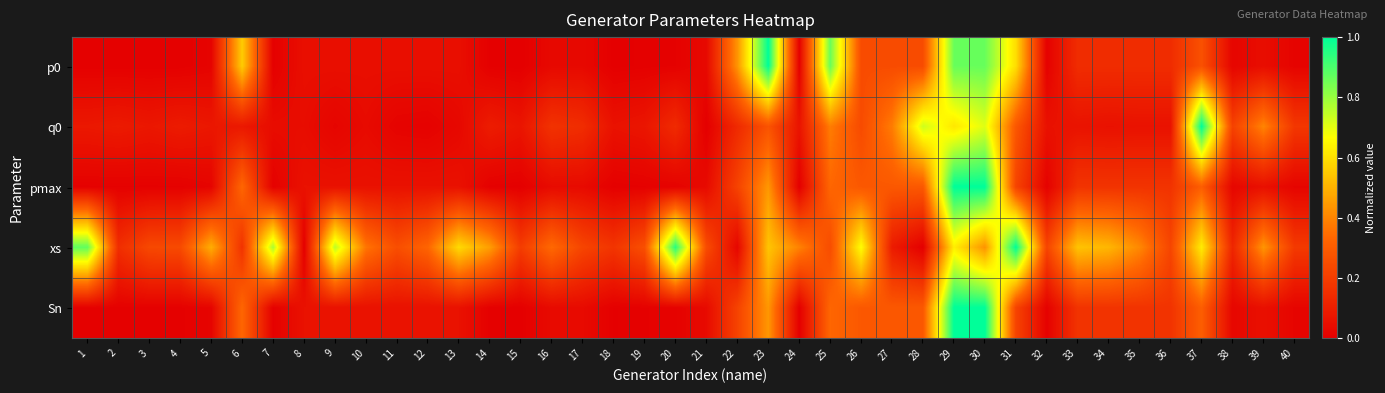

What is the maximum value shown in the chart?

1.0